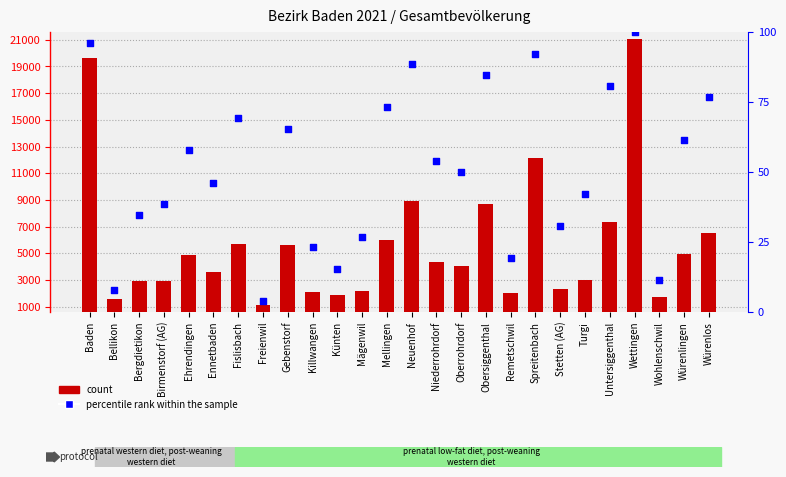

Which series has the largest total across all categories?

count